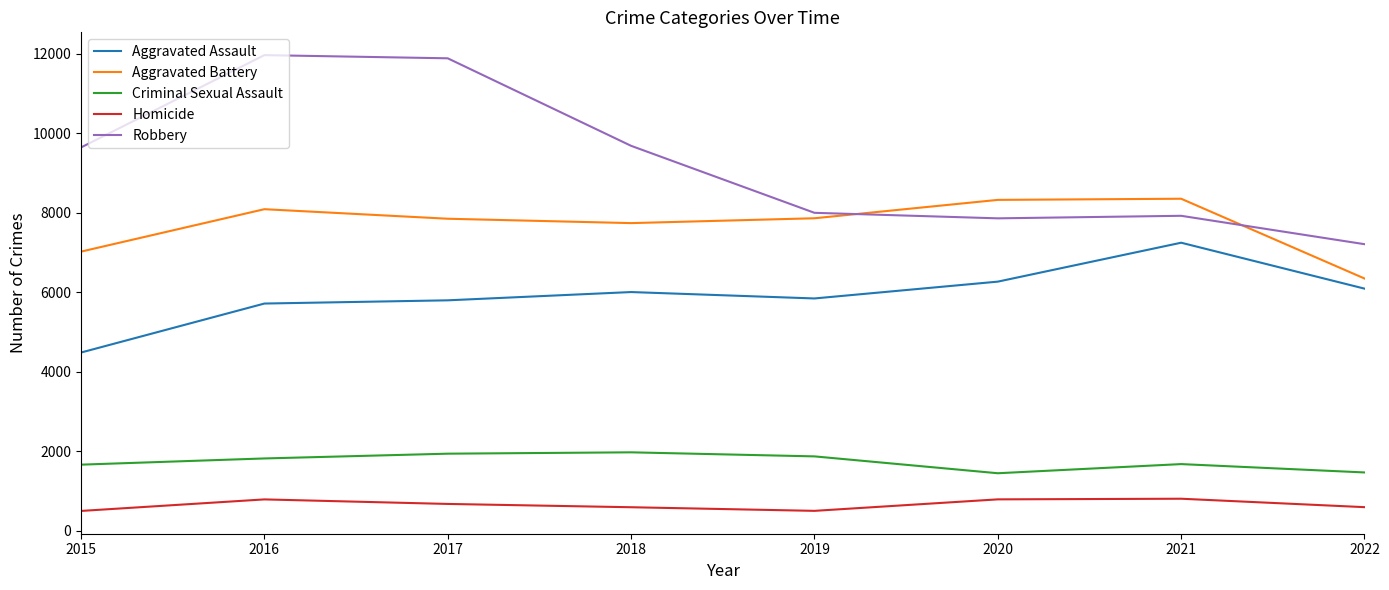

True or false: Aggravated Assault and Criminal Sexual Assault cross at least once.

False